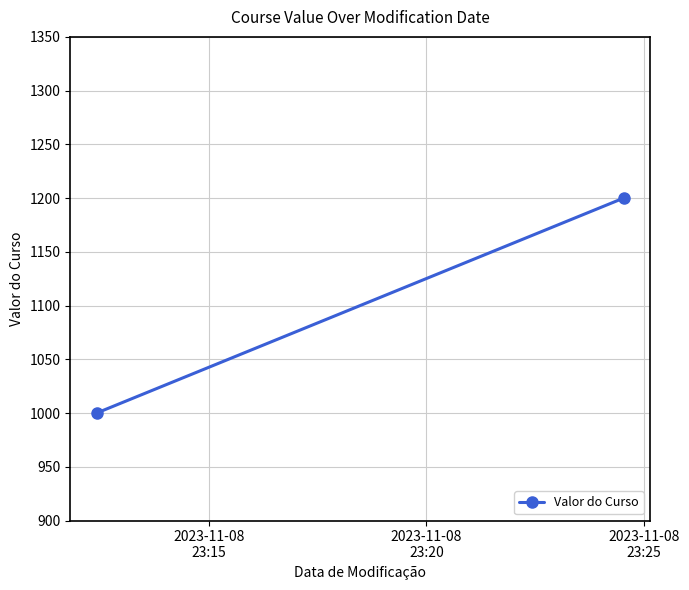

List the labels in order of value, largest first.

2023-11-08
23:20, 2023-11-08
23:15